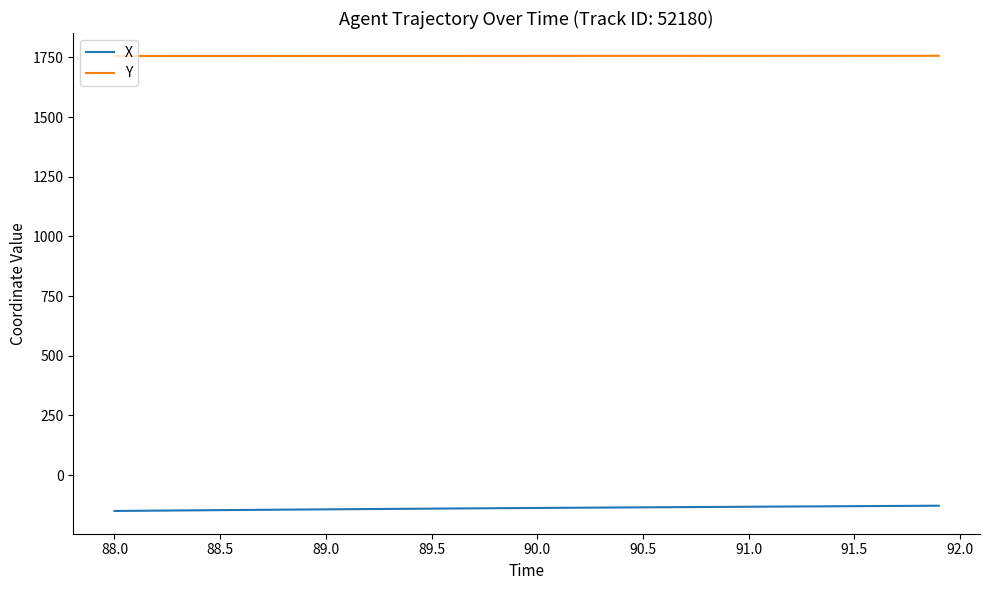

What is the highest value of the Y series?

1757.2